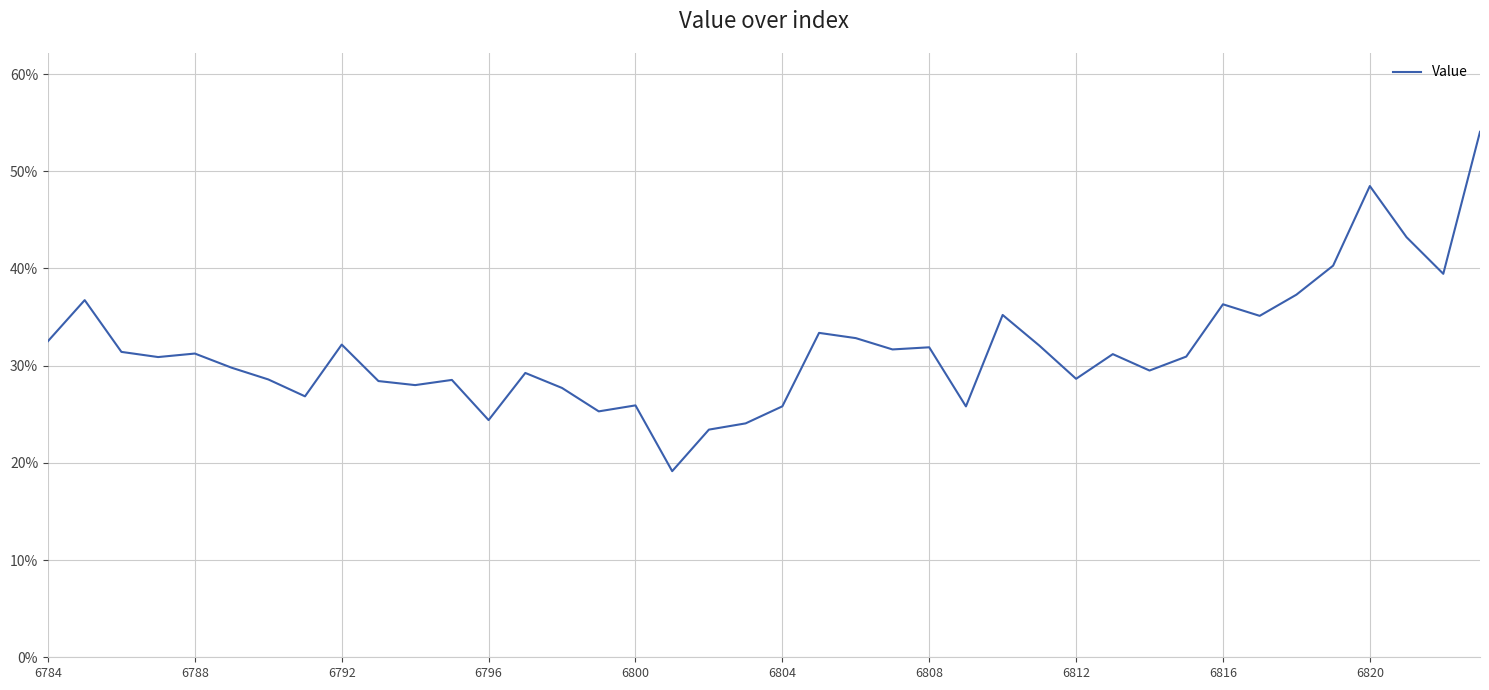

Does the chart have visible grid lines?

Yes